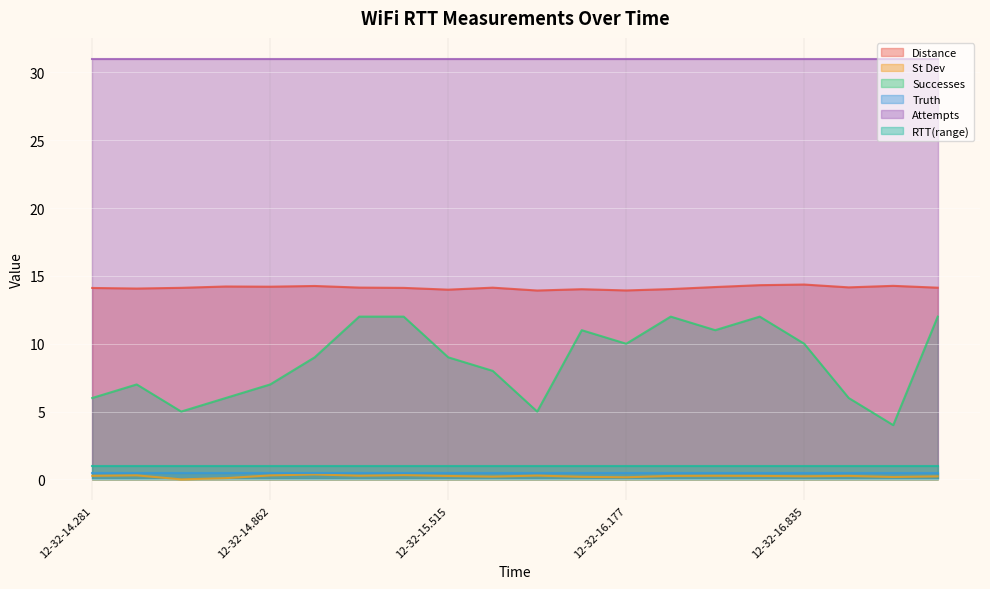

Which series changed the most between 12-32-14.281 and 12-32-15.842?

Successes